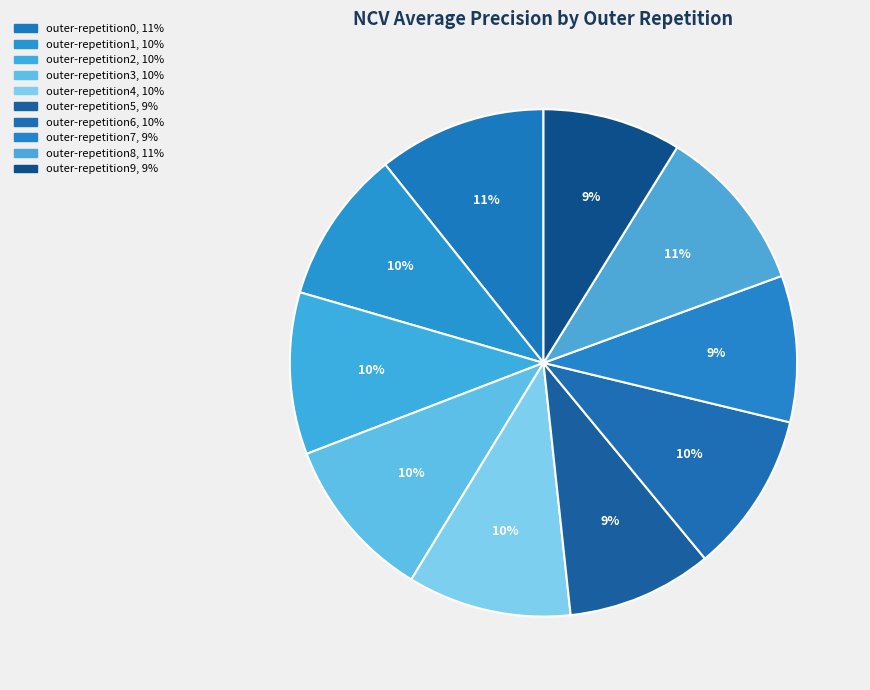

How many segments does this pie chart have?

10